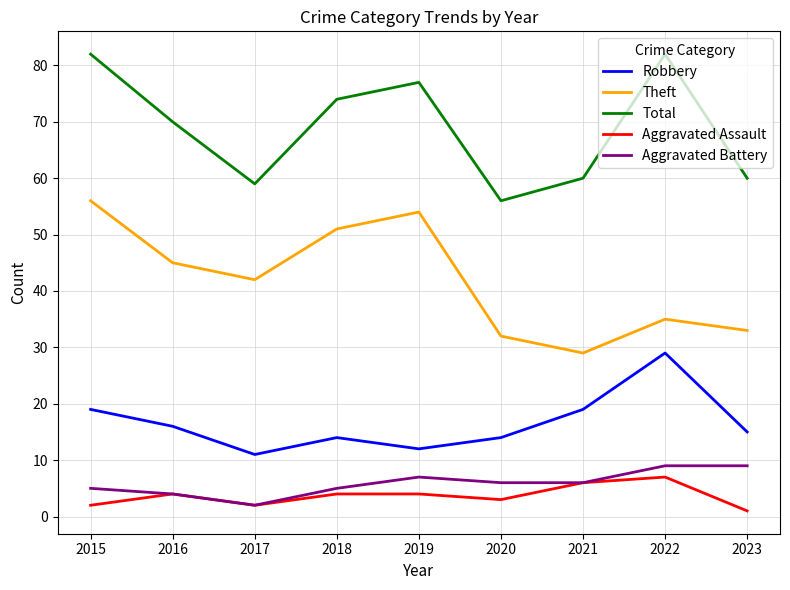

True or false: Robbery and Aggravated Battery cross at least once.

False